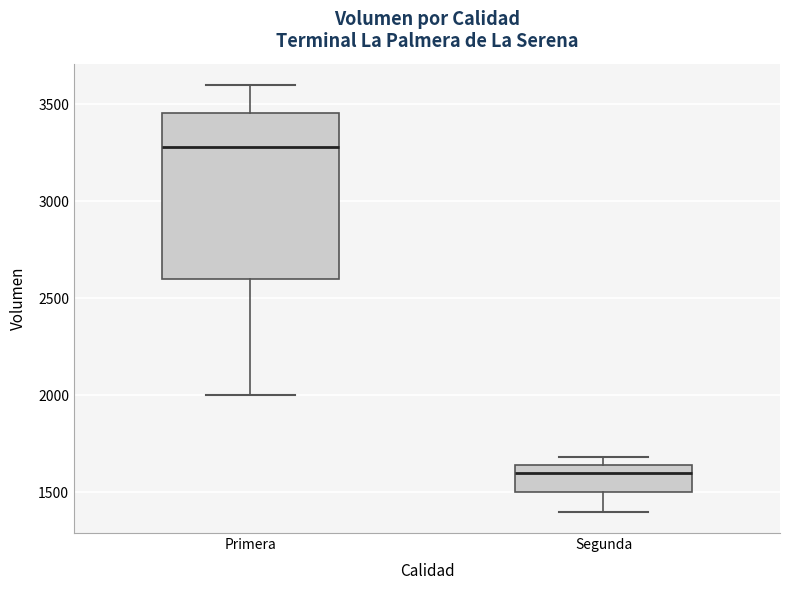

Reading left to right, transcribe this box plot: for each box, give where its median line is, the range the box spans, and where its two whiskers end, as read against the y-axis. The values are not printed on the chart, so give them approximately, as read against the axis.

Primera: median 3300, box 2600 to 3450, whiskers 2000 to 3600
Segunda: median 1600, box 1500 to 1650, whiskers 1400 to 1700